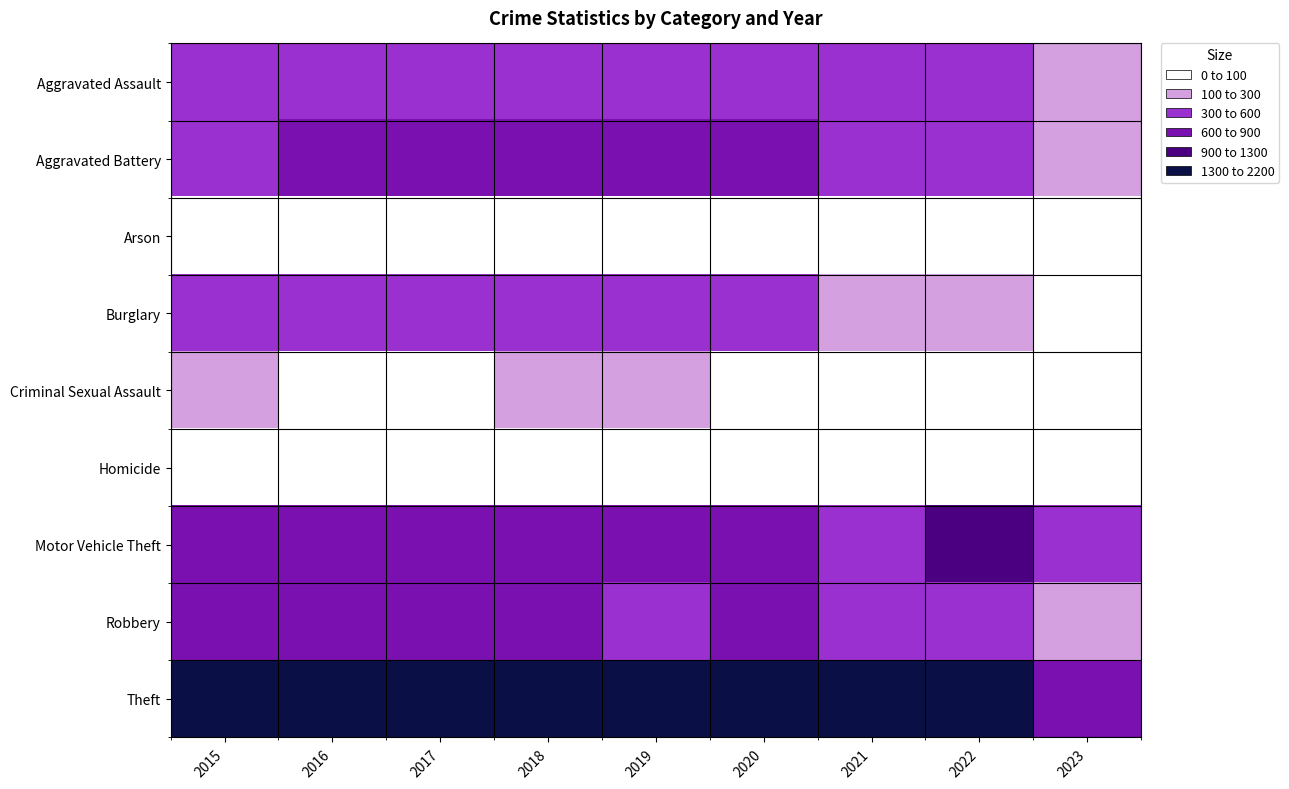

Rank the series by their maximum value, from highest to lowest.

Theft, Motor Vehicle Theft, Robbery, Aggravated Battery, Aggravated Assault, Burglary, Criminal Sexual Assault, Homicide, Arson